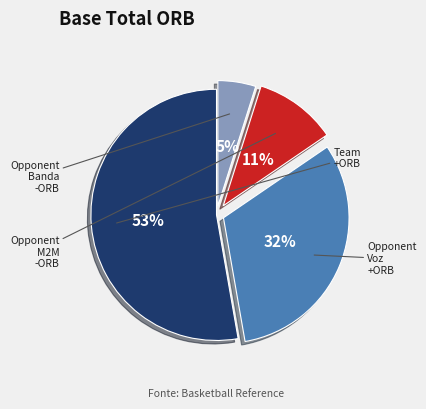

To the nearest percent, what is the average slice percentage?

25%